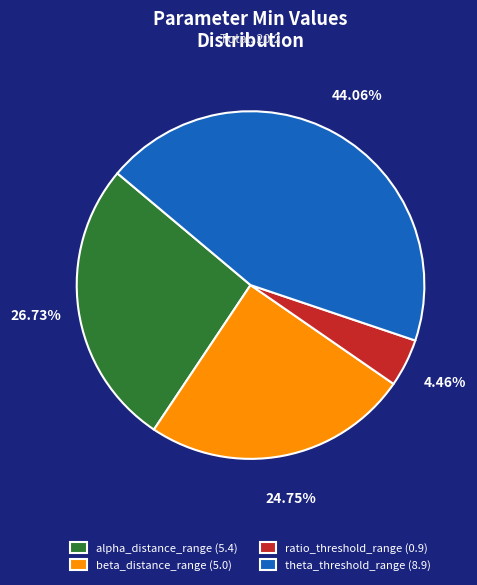

Rank the categories by value from highest to lowest.

theta_threshold_range (8.9), alpha_distance_range (5.4), beta_distance_range (5.0), ratio_threshold_range (0.9)